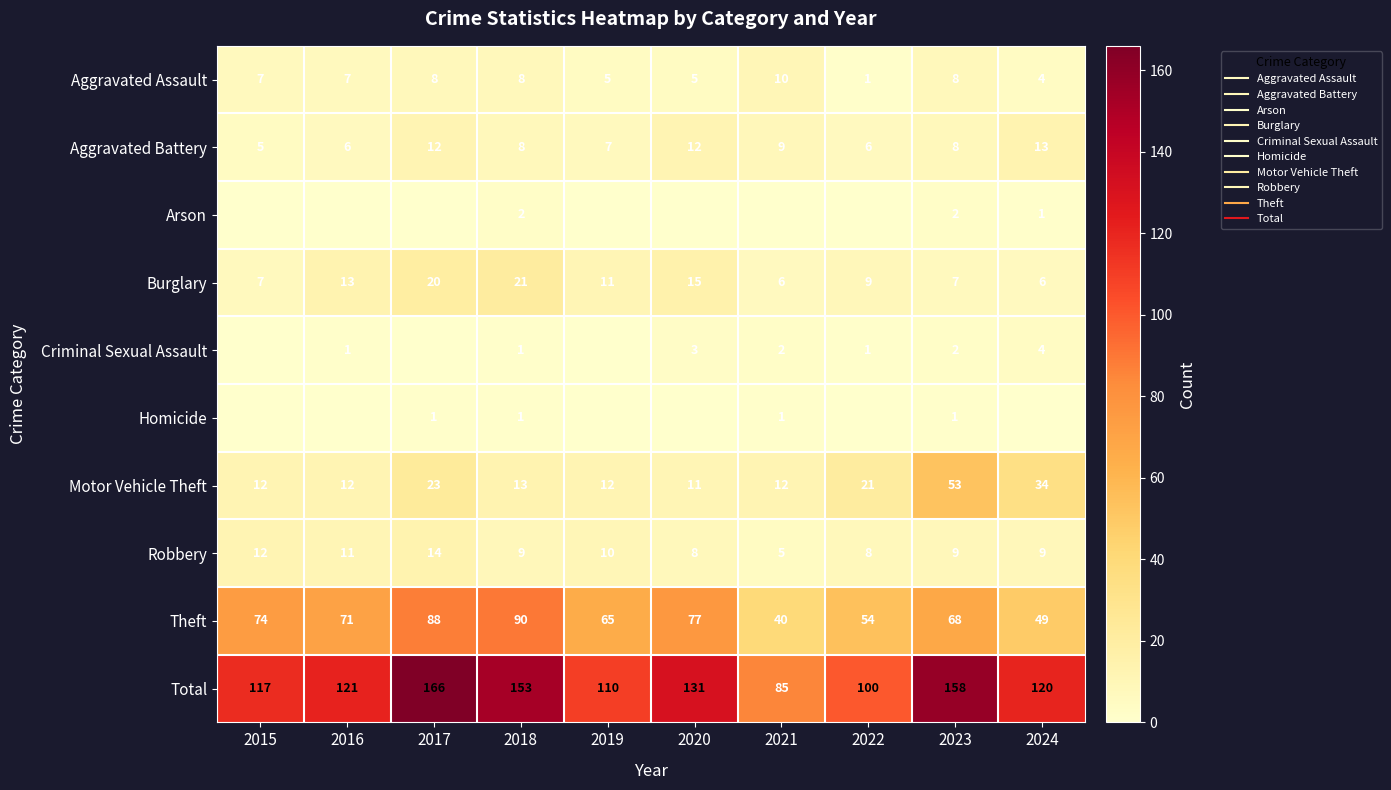

True or false: Total has a value of 153 at 2018.

True